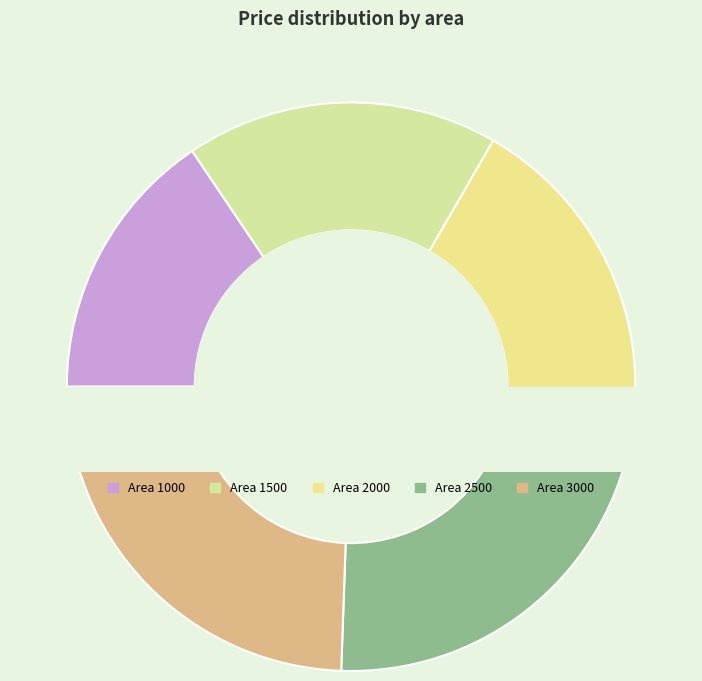

What is the largest slice in the pie chart?

3000